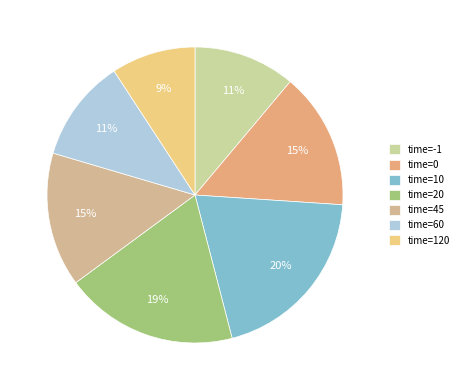

Which category has the biggest portion of the pie?

time=10